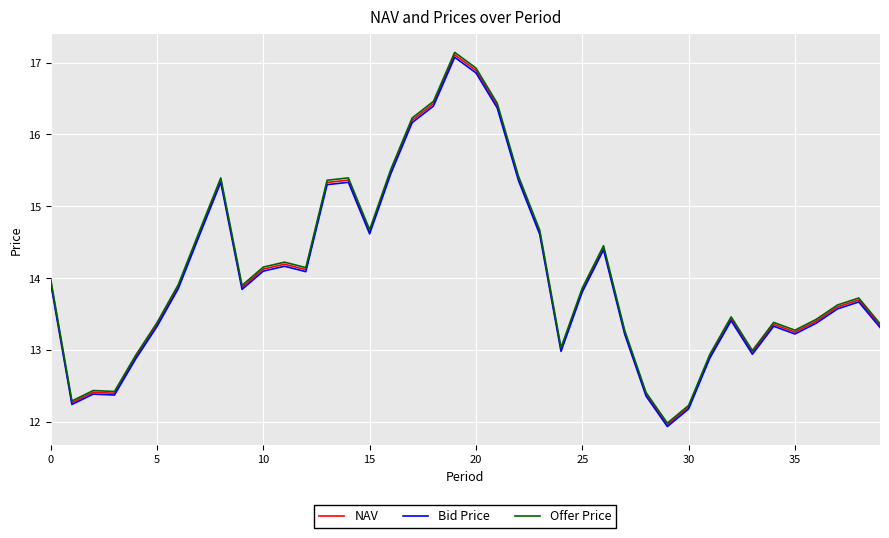

What is the maximum value for Bid Price?

17.1